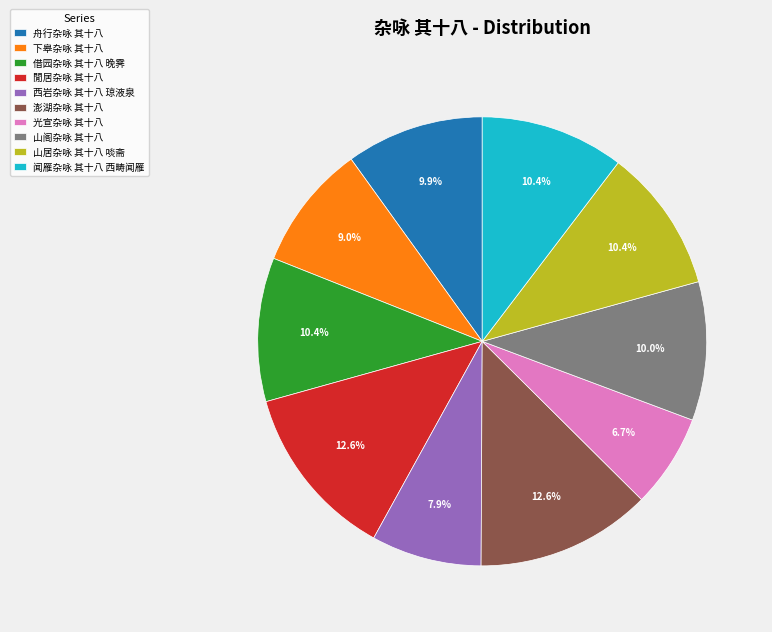

Which has a higher value, 山居杂咏 其十八 啖斋 or 下皋杂咏 其十八?

山居杂咏 其十八 啖斋